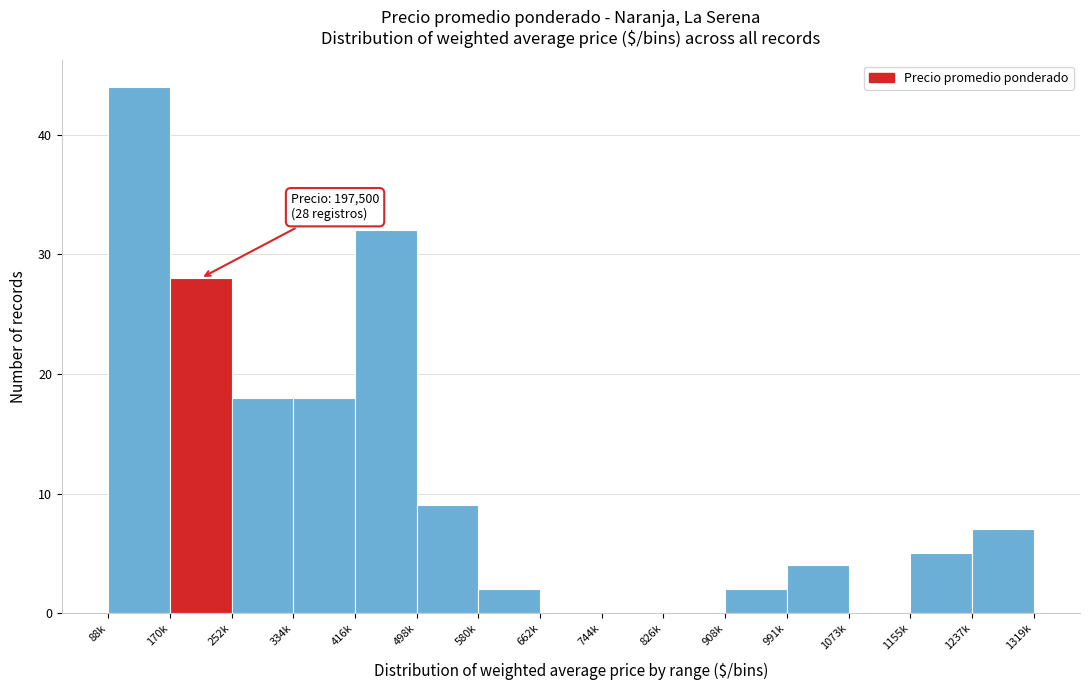

Which label corresponds to the largest value in the chart?

88k